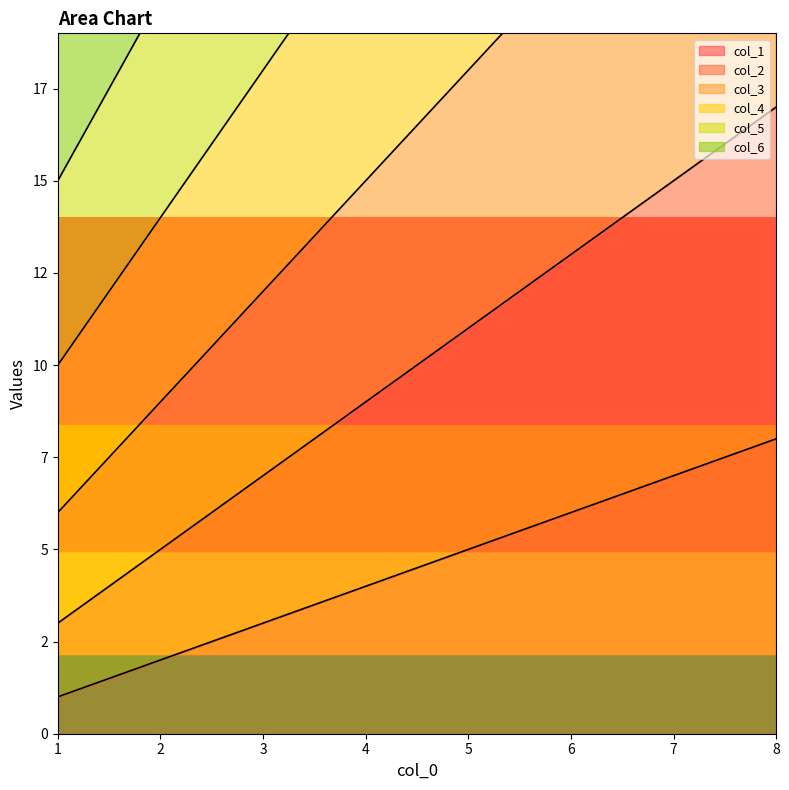

What is the difference between the col_5 values at 3 and 6?

15